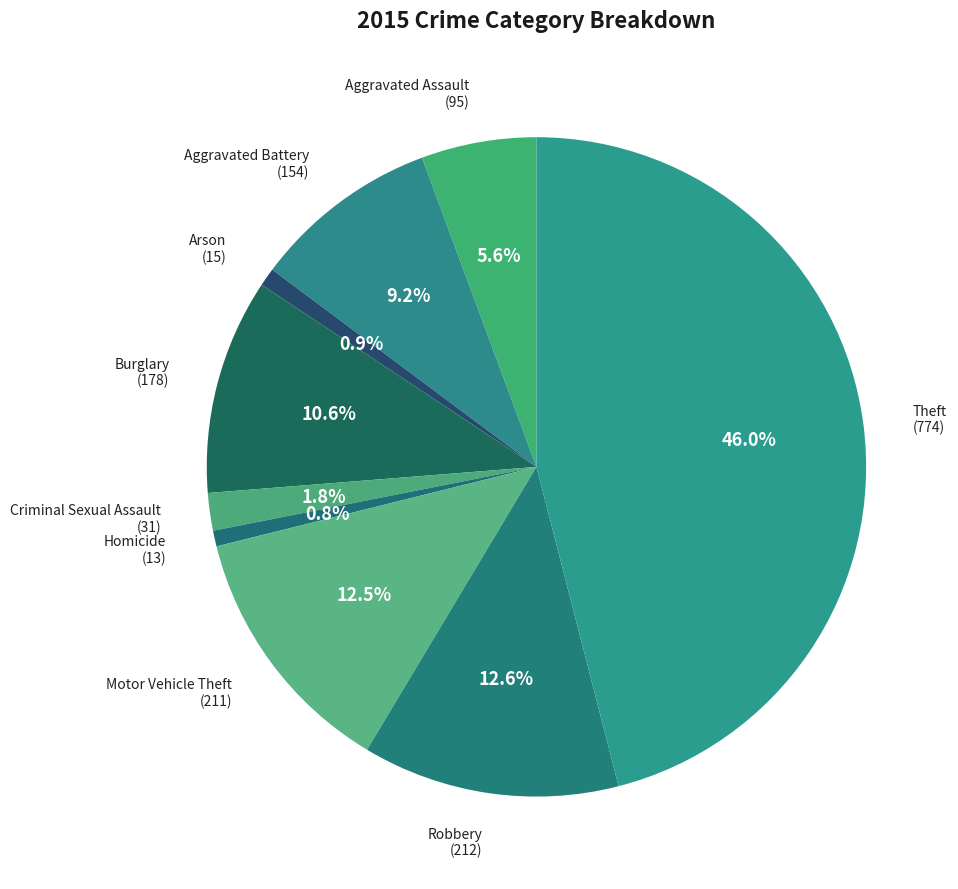

Which slice is the largest?

Theft